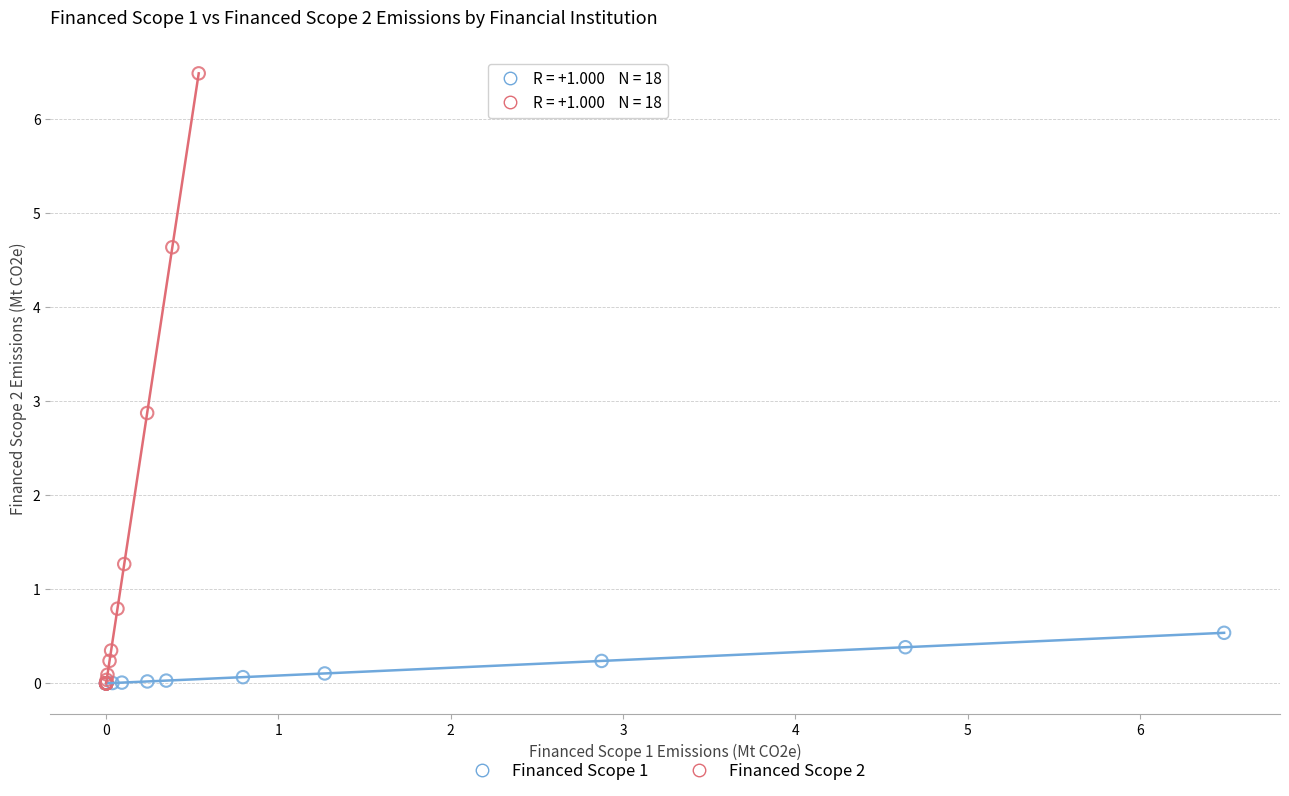

Which series contains the highest Y value?

Financed Scope 2